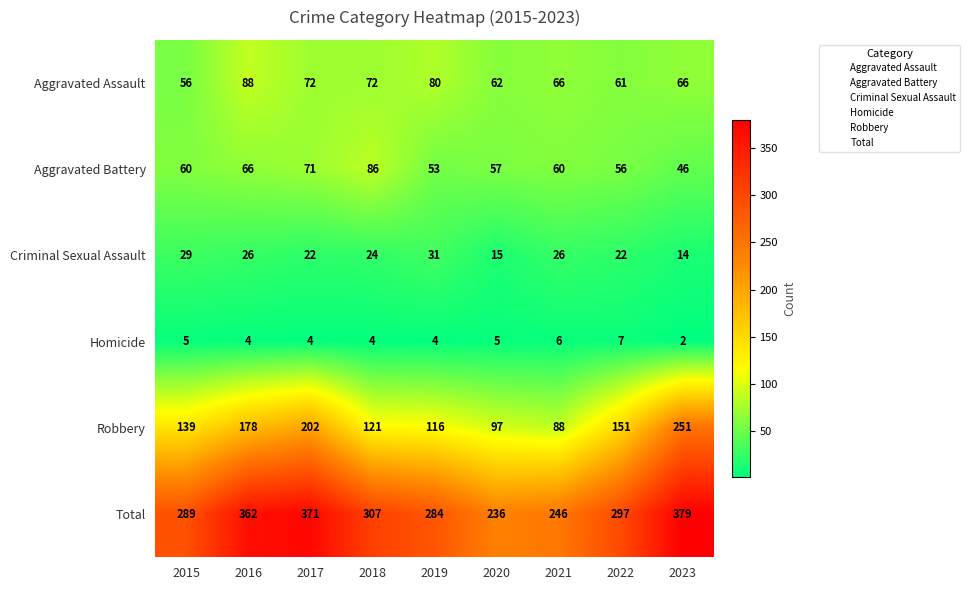

Count the number of categories in the chart.

9